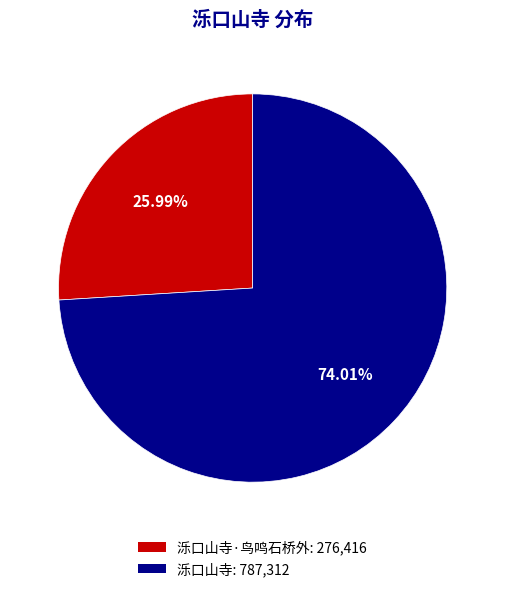

Is there a majority slice in this chart?

Yes